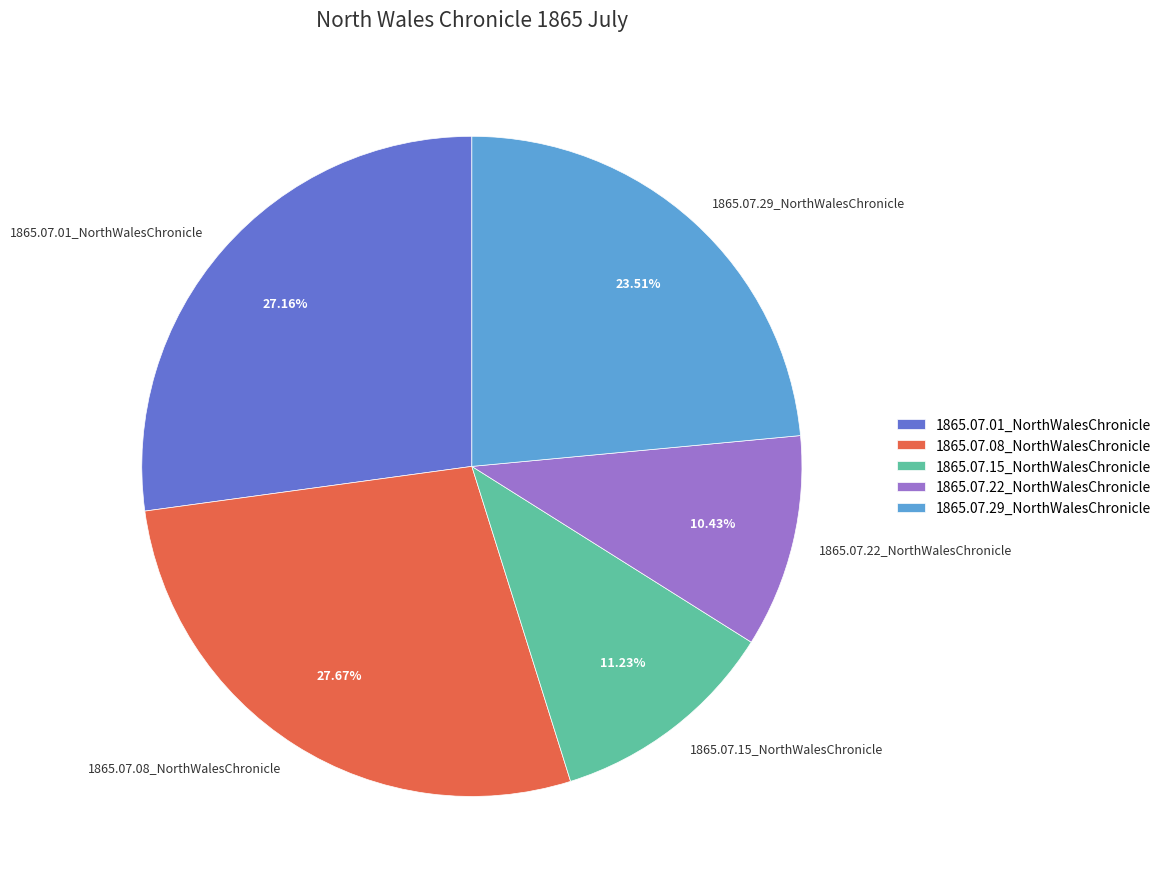

How much of the chart is everything except 1865.07.22_NorthWalesChronicle?

89.6%